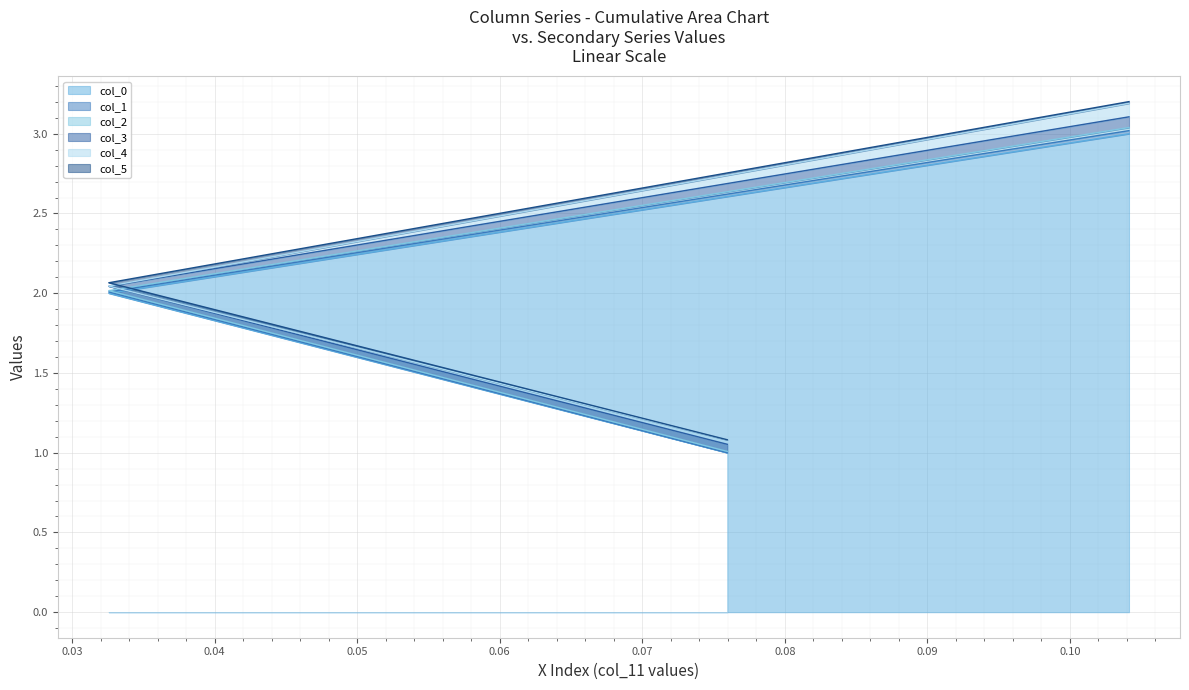

Reading right to left, transcribe all the data shown in this chart.

col_0: 3.0	2.0	1.0
col_1: 0.0	0.0	0.0
col_2: 0.0	0.0	0.0
col_3: 0.1	0.0	0.0
col_4: 0.1	0.0	0.0
col_5: 0.0	0.0	0.0